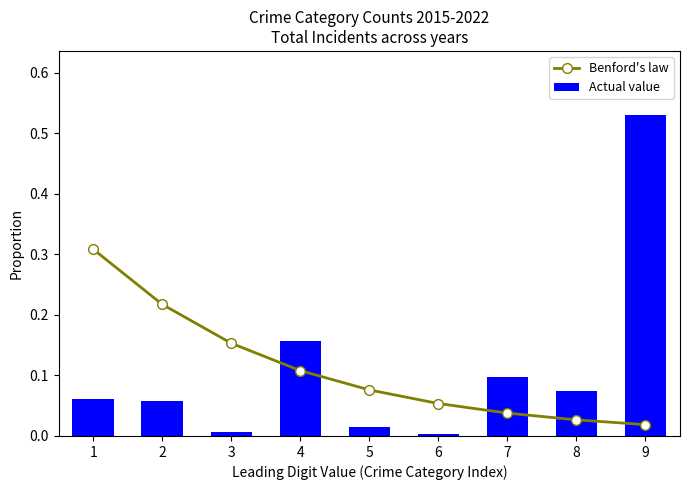

Is it true that Actual value equals 0.5 at 9?

True